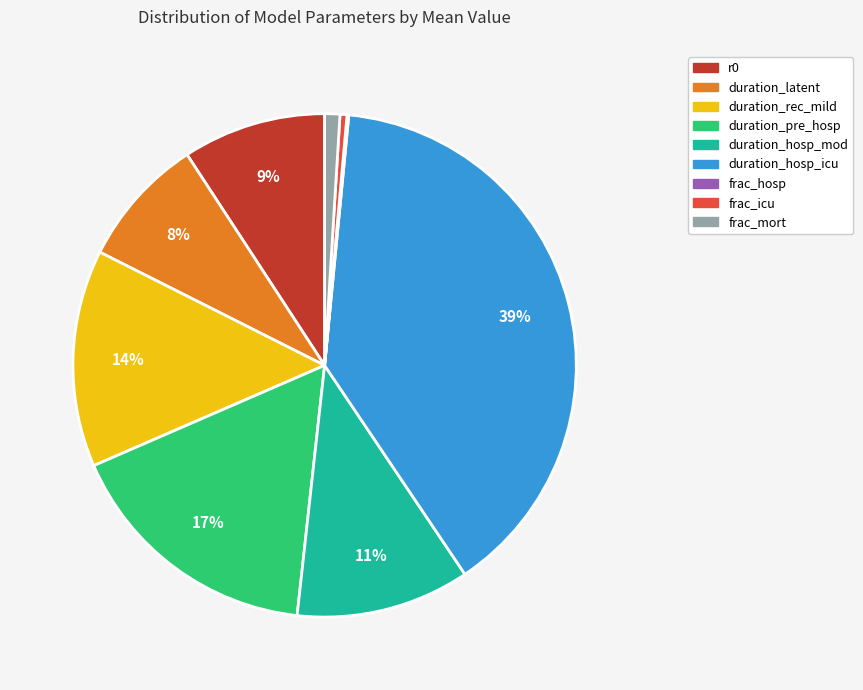

True or false: r0 accounts for 9% of the total.

True